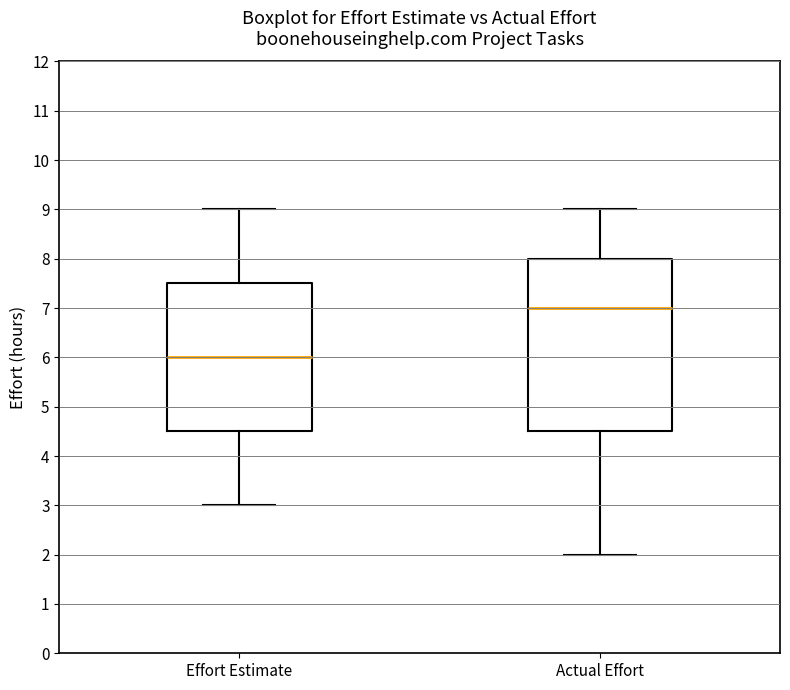

Reading left to right, read every box against the y-axis: the position of its median line, the range the box covers, and the ends of its whiskers. The values are not printed on the chart, so give them approximately, as read against the axis.

Effort Estimate: median 6.0, box 4.5 to 7.5, whiskers 3.0 to 9.0
Actual Effort: median 7.0, box 4.5 to 8.0, whiskers 2.0 to 9.0